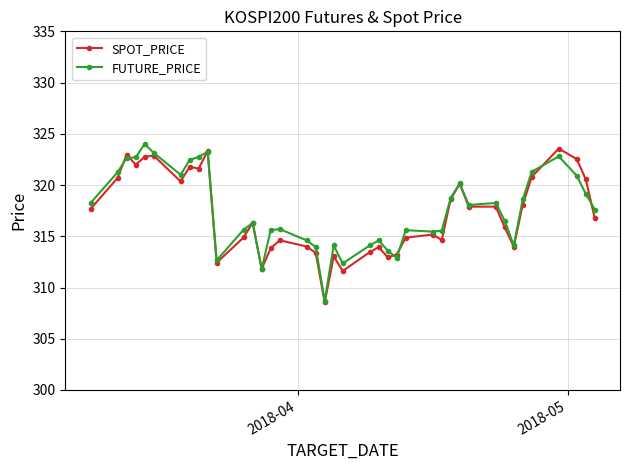

What is the average value of the SPOT_PRICE series?

317.1